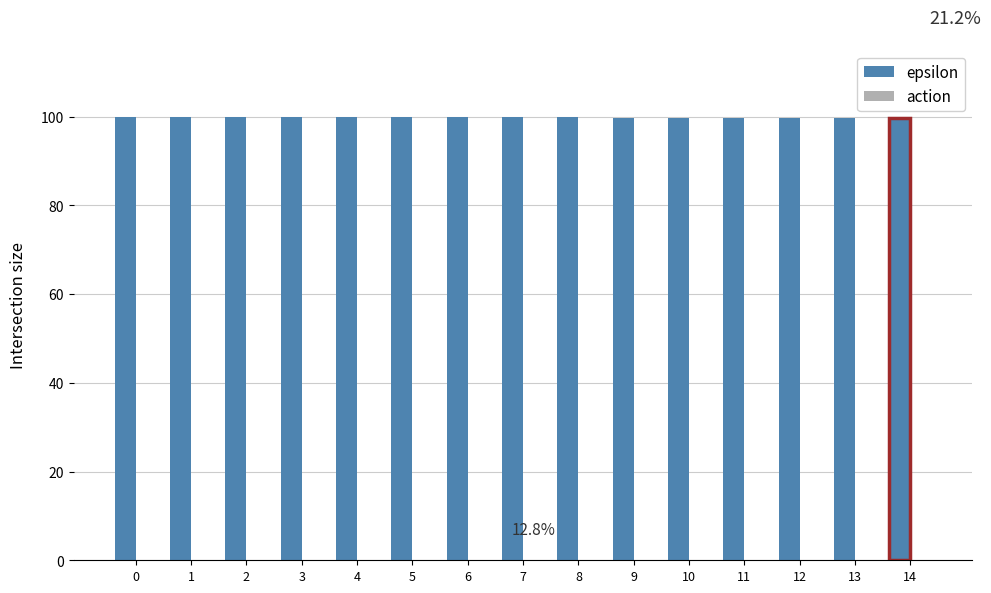

Is the value of action at 3 greater than the value of epsilon at 5?

No